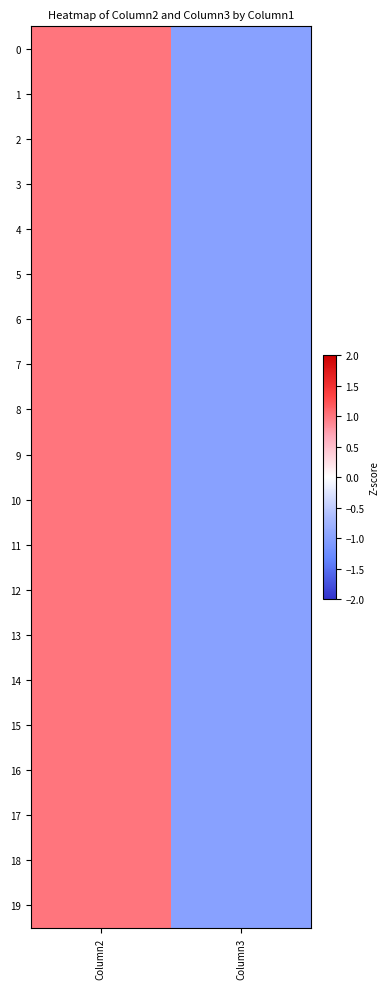

At Column2, list the series in order from smallest to largest.

0, 1, 2, 3, 4, 5, 6, 7, 8, 9, 10, 11, 12, 13, 14, 15, 16, 17, 18, 19